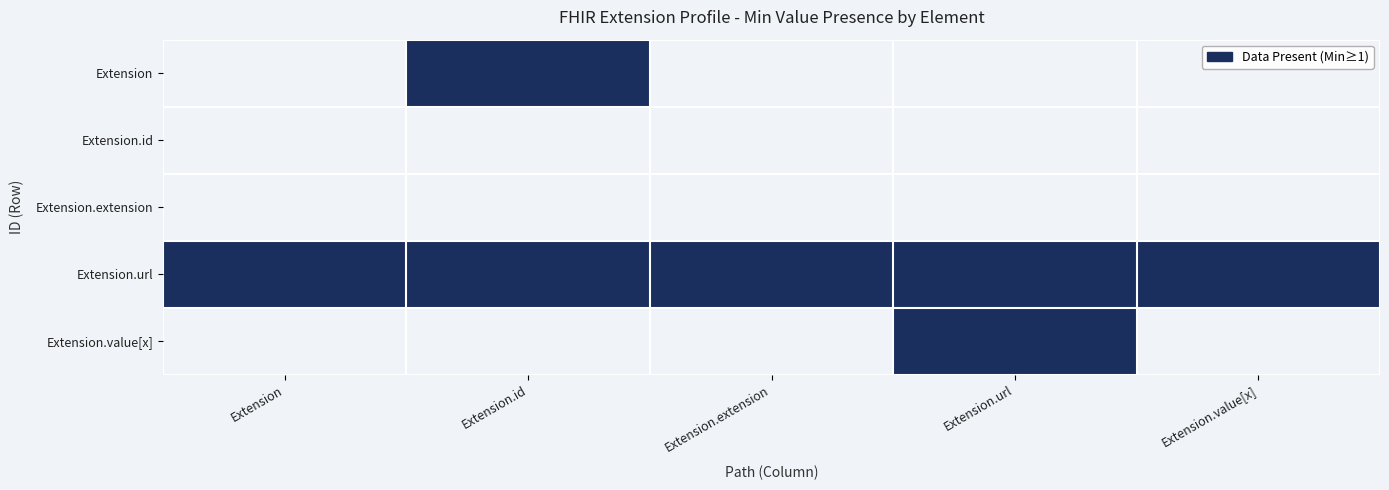

Which has a higher value, Extension.url or Extension.extension?

Extension.url